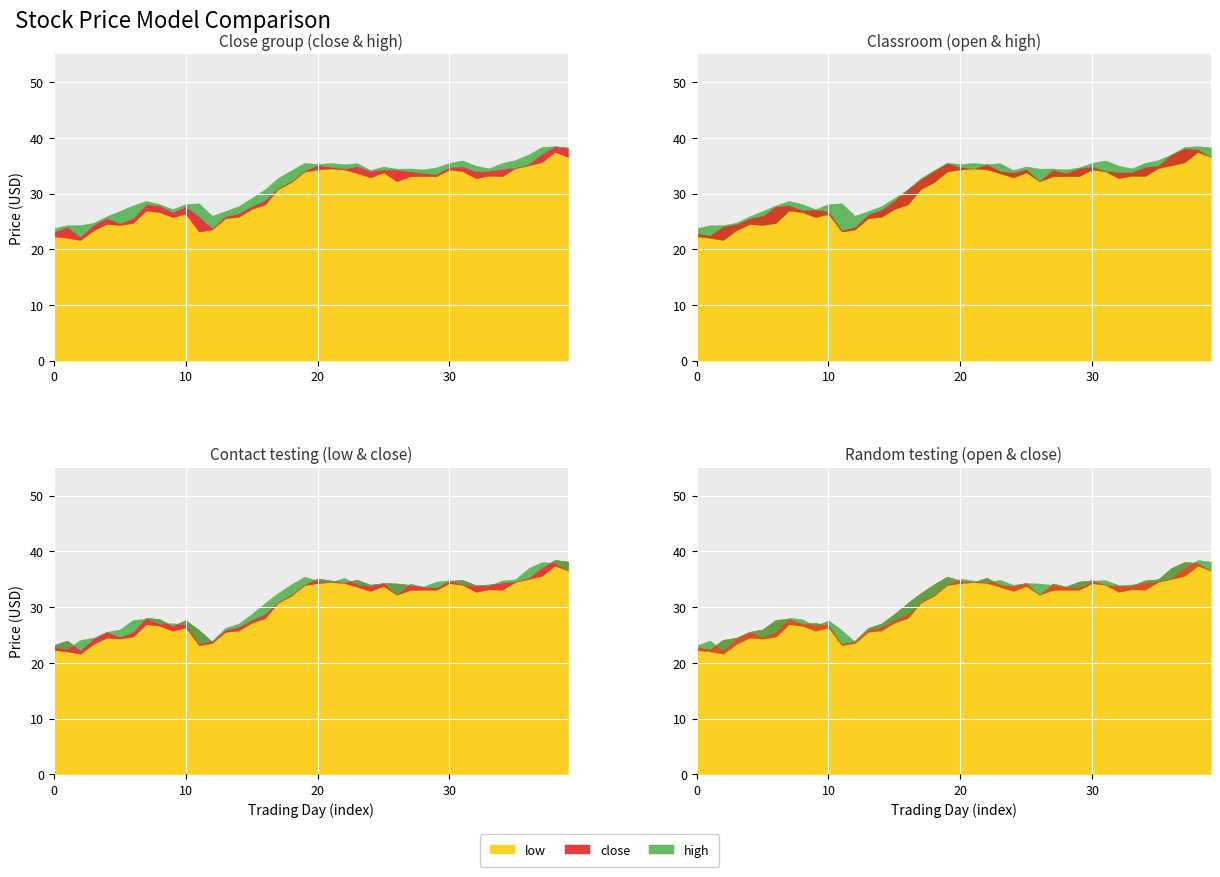

Reading right to left, extract all data points from this chart.

low: 2018-08-31=36.6	2018-09-04=37.5	2018-09-05=35.6	2018-09-06=35.1	2018-09-07=34.5	2018-09-10=33.1	2018-09-11=33.2	2018-09-12=32.8	2018-09-13=34.0	2018-09-14=34.3	2018-09-17=33.1	2018-09-18=33.1	2018-09-19=33.1	2018-09-20=32.2	2018-09-21=33.8	2018-09-24=32.9	2018-09-25=33.7	2018-09-26=34.3	2018-09-27=34.5	2018-09-28=34.3	2018-10-01=34.0	2018-10-02=32.0	2018-10-03=30.8	2018-10-04=28.0	2018-10-05=27.2	2018-10-08=25.8	2018-10-09=25.6	2018-10-10=23.6	2018-10-11=23.2	2018-10-12=26.4	2018-10-15=25.8	2018-10-16=26.7	2018-10-17=26.9	2018-10-18=24.7	2018-10-19=24.4	2018-10-22=24.5	2018-10-23=23.4	2018-10-24=21.6	2018-10-25=22.1	2018-10-26=22.3
open: 2018-08-31=36.6	2018-09-04=38.0	2018-09-05=38.1	2018-09-06=37.0	2018-09-07=35.0	2018-09-10=34.8	2018-09-11=33.9	2018-09-12=33.8	2018-09-13=34.1	2018-09-14=34.8	2018-09-17=34.6	2018-09-18=33.7	2018-09-19=34.2	2018-09-20=32.2	2018-09-21=34.4	2018-09-24=33.8	2018-09-25=34.1	2018-09-26=35.3	2018-09-27=34.5	2018-09-28=34.8	2018-10-01=35.5	2018-10-02=34.1	2018-10-03=32.5	2018-10-04=30.7	2018-10-05=28.8	2018-10-08=27.0	2018-10-09=26.3	2018-10-10=24.0	2018-10-11=23.4	2018-10-12=26.9	2018-10-15=27.1	2018-10-16=27.0	2018-10-17=27.9	2018-10-18=27.7	2018-10-19=26.0	2018-10-22=25.6	2018-10-23=24.5	2018-10-24=24.1	2018-10-25=22.5	2018-10-26=22.9
close: 2018-08-31=38.2	2018-09-04=38.5	2018-09-05=37.1	2018-09-06=35.3	2018-09-07=34.6	2018-09-10=34.4	2018-09-11=34.1	2018-09-12=34.0	2018-09-13=34.9	2018-09-14=34.7	2018-09-17=33.5	2018-09-18=33.6	2018-09-19=34.0	2018-09-20=34.2	2018-09-21=34.3	2018-09-24=34.0	2018-09-25=34.9	2018-09-26=34.5	2018-09-27=34.8	2018-09-28=35.1	2018-10-01=34.1	2018-10-02=32.2	2018-10-03=31.0	2018-10-04=28.8	2018-10-05=27.7	2018-10-08=26.4	2018-10-09=25.9	2018-10-10=23.8	2018-10-11=25.9	2018-10-12=27.6	2018-10-15=26.6	2018-10-16=27.8	2018-10-17=28.1	2018-10-18=25.6	2018-10-19=24.7	2018-10-22=25.6	2018-10-23=24.3	2018-10-24=22.3	2018-10-25=24.0	2018-10-26=23.1
high: 2018-08-31=38.3	2018-09-04=38.5	2018-09-05=38.4	2018-09-06=37.0	2018-09-07=36.0	2018-09-10=35.5	2018-09-11=34.5	2018-09-12=35.0	2018-09-13=36.0	2018-09-14=35.5	2018-09-17=34.7	2018-09-18=34.3	2018-09-19=34.5	2018-09-20=34.5	2018-09-21=34.9	2018-09-24=34.2	2018-09-25=35.5	2018-09-26=35.3	2018-09-27=35.5	2018-09-28=35.3	2018-10-01=35.5	2018-10-02=34.2	2018-10-03=32.8	2018-10-04=30.7	2018-10-05=29.2	2018-10-08=27.7	2018-10-09=26.9	2018-10-10=26.0	2018-10-11=28.2	2018-10-12=28.1	2018-10-15=27.2	2018-10-16=28.1	2018-10-17=28.7	2018-10-18=27.9	2018-10-19=26.9	2018-10-22=25.9	2018-10-23=24.8	2018-10-24=24.3	2018-10-25=24.3	2018-10-26=23.8